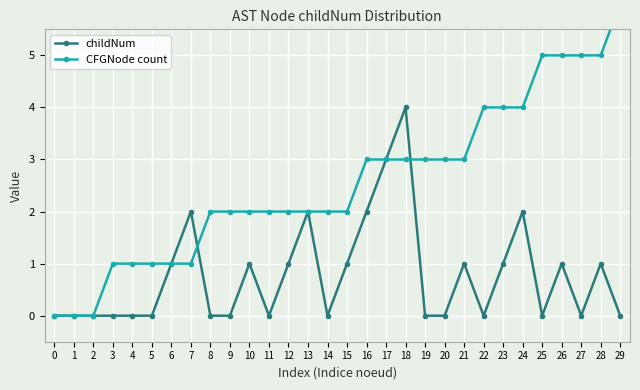

Does the chart display data point markers on the line(s)?

Yes